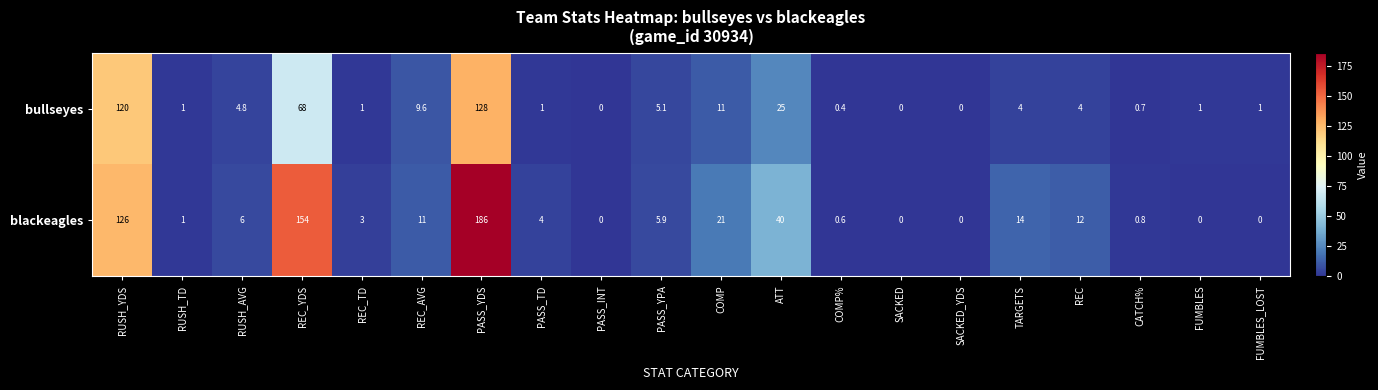

List the series in order of their peak value, lowest first.

bullseyes, blackeagles